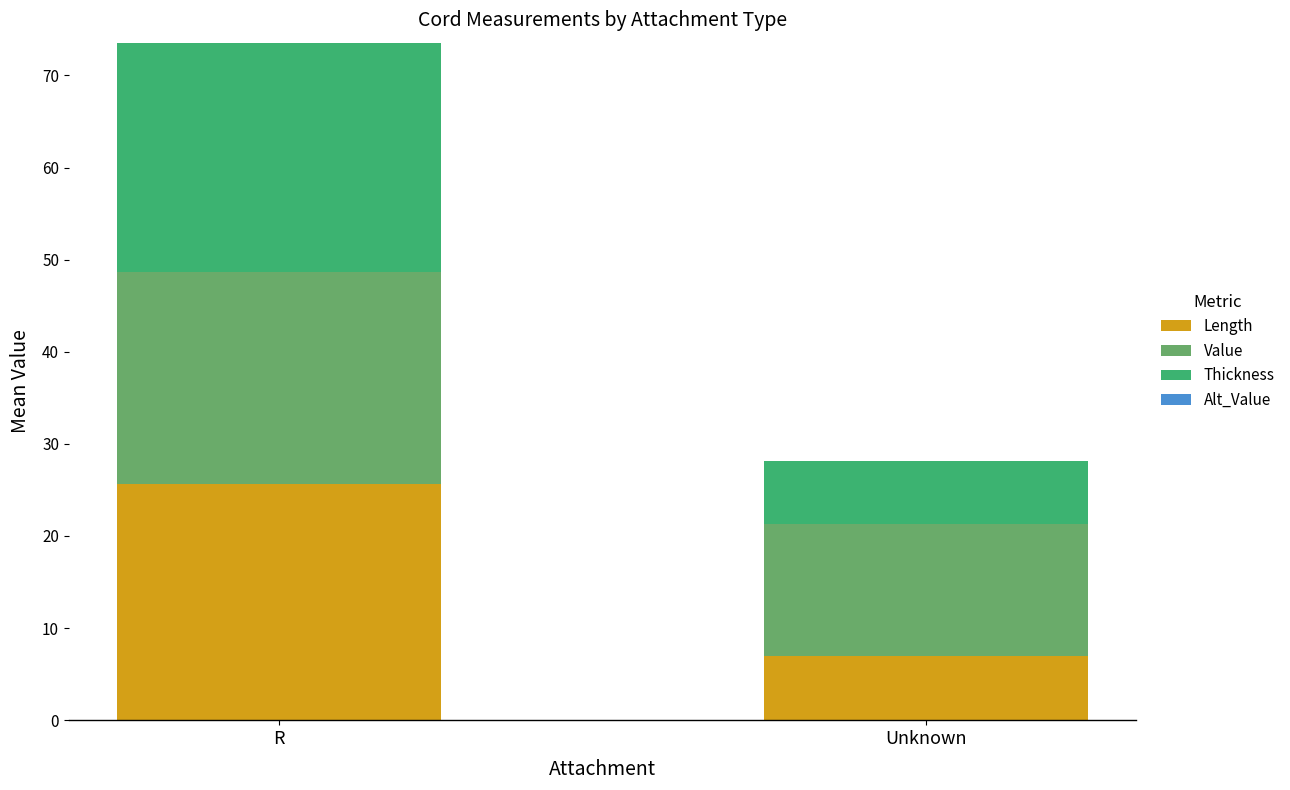

At which label does Length reach its peak?

R